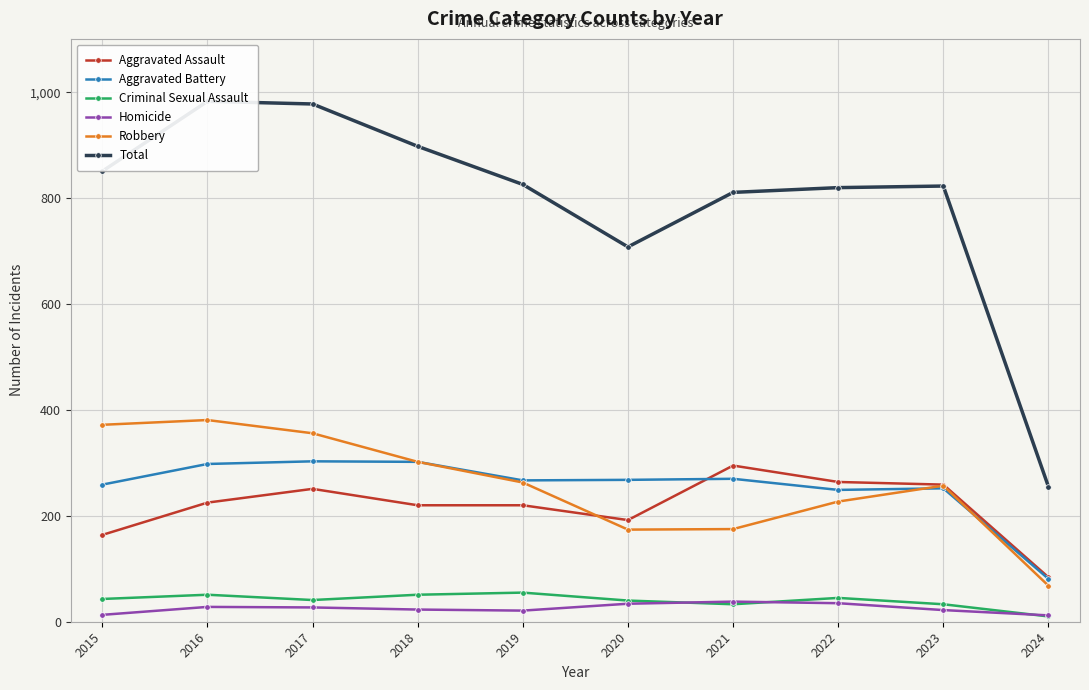

How many data points in Aggravated Assault are above 225?

4